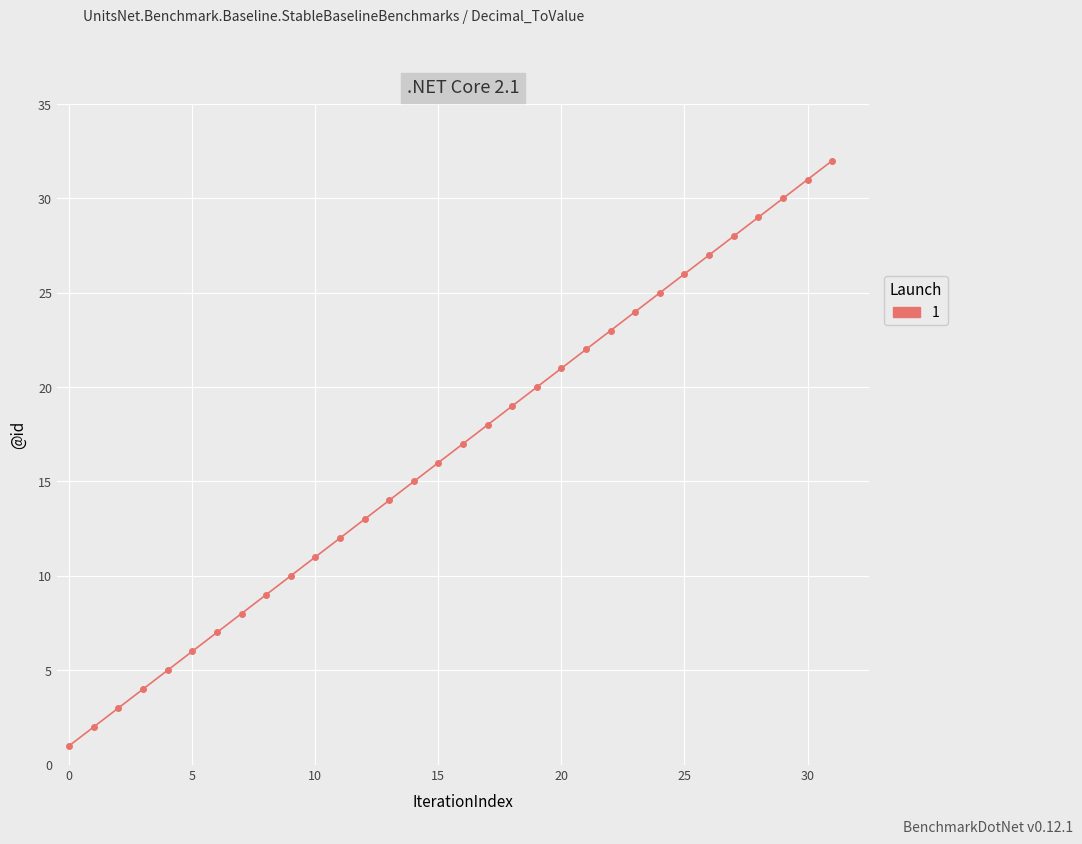

Reading left to right, transcribe all the data shown in this chart.

1	2	3	4	5	6	7	8	9	10	11	12	13	14	15	16	17	18	19	20	21	22	23	24	25	26	27	28	29	30	31	32